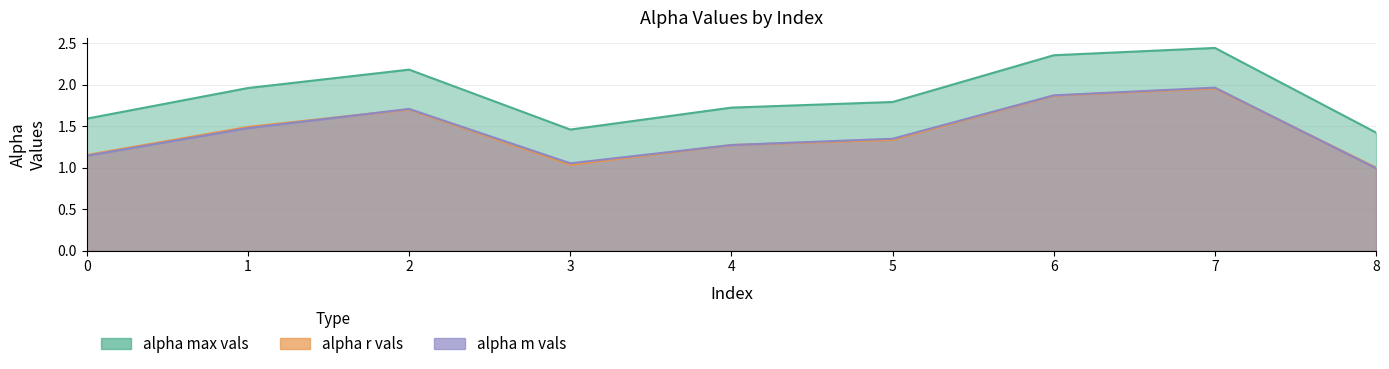

True or false: alpha_r_vals and alpha_max_vals intersect in this chart.

False